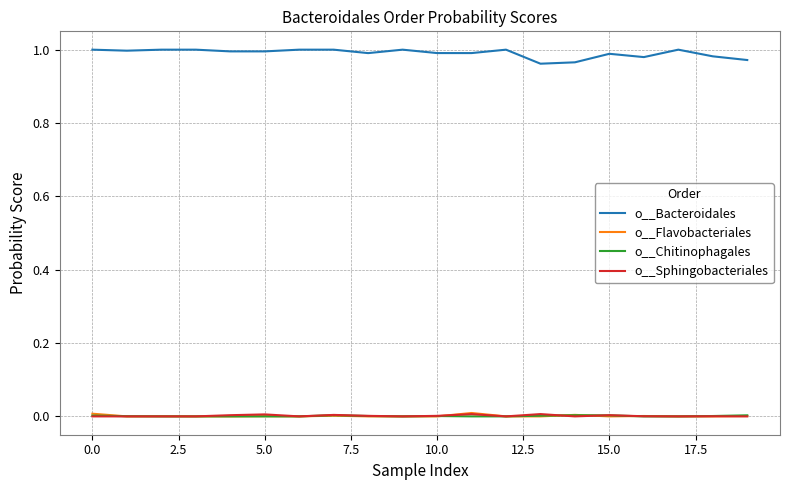

Which series has the widest spread of values?

o__Bacteroidales